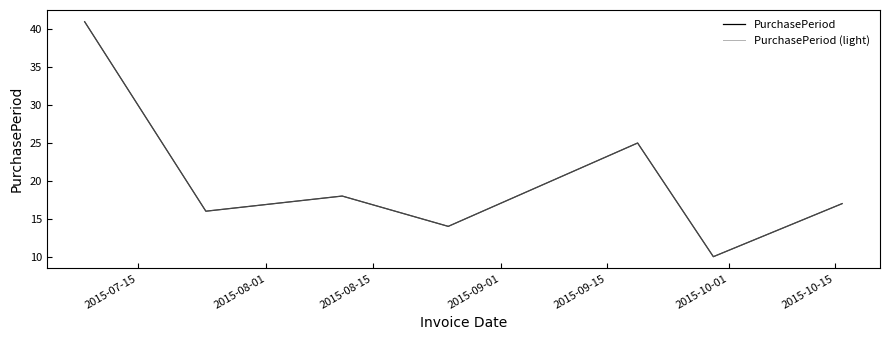

Does the chart display data point markers on the line(s)?

No